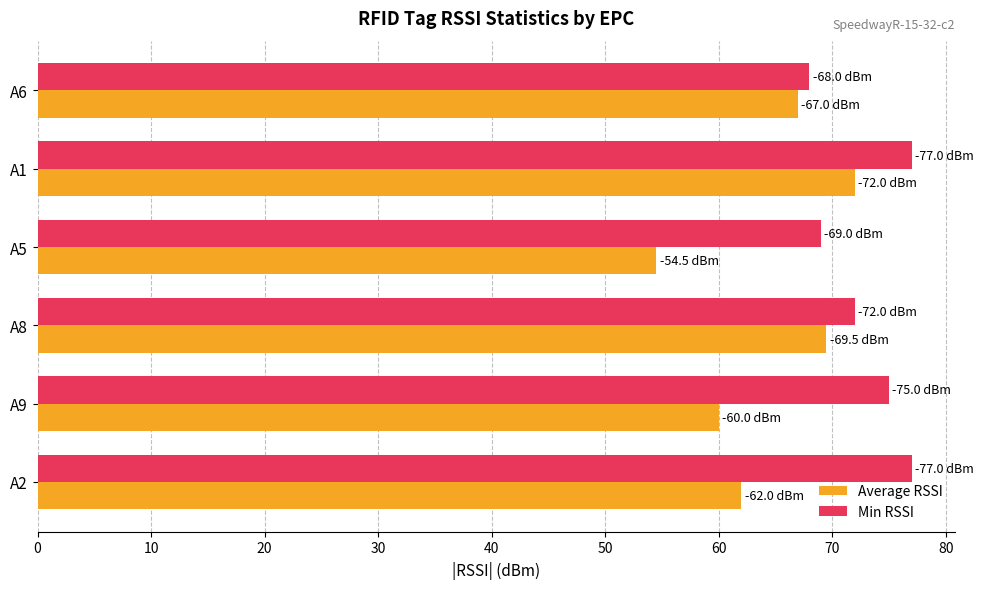

Between A5 and A6, which series saw the biggest shift?

Average RSSI